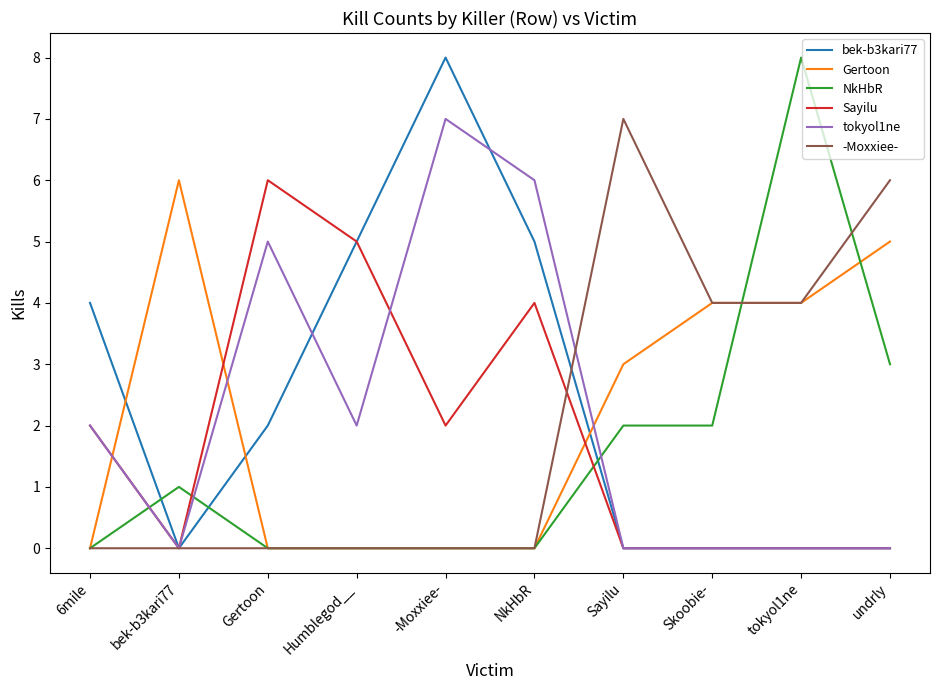

What value does the Gertoon series have at undrly?

5